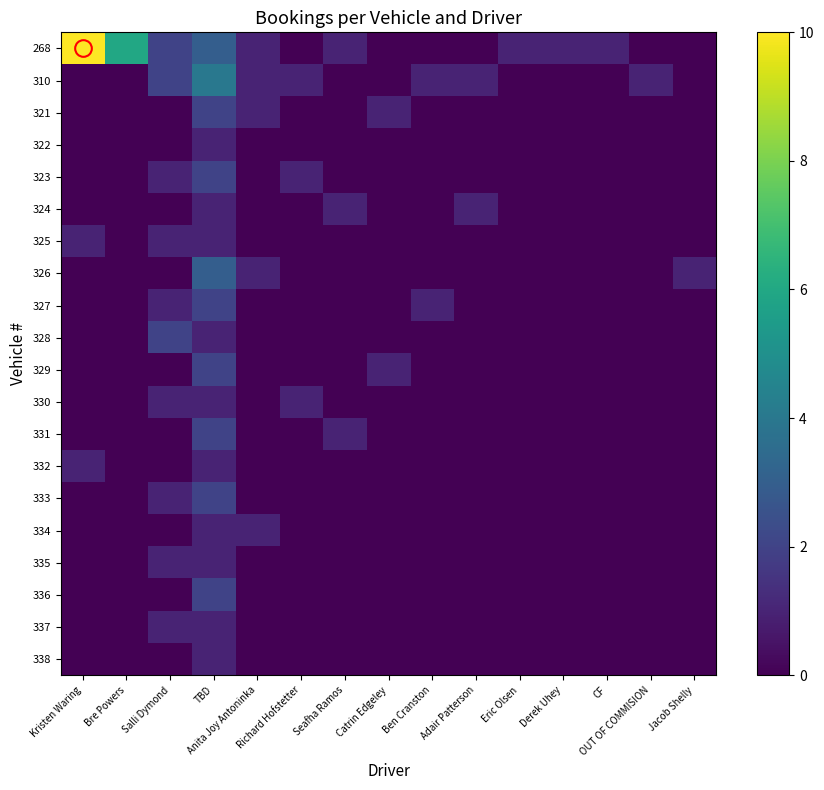

Which series changed the most between Eric Olsen and CF?

268